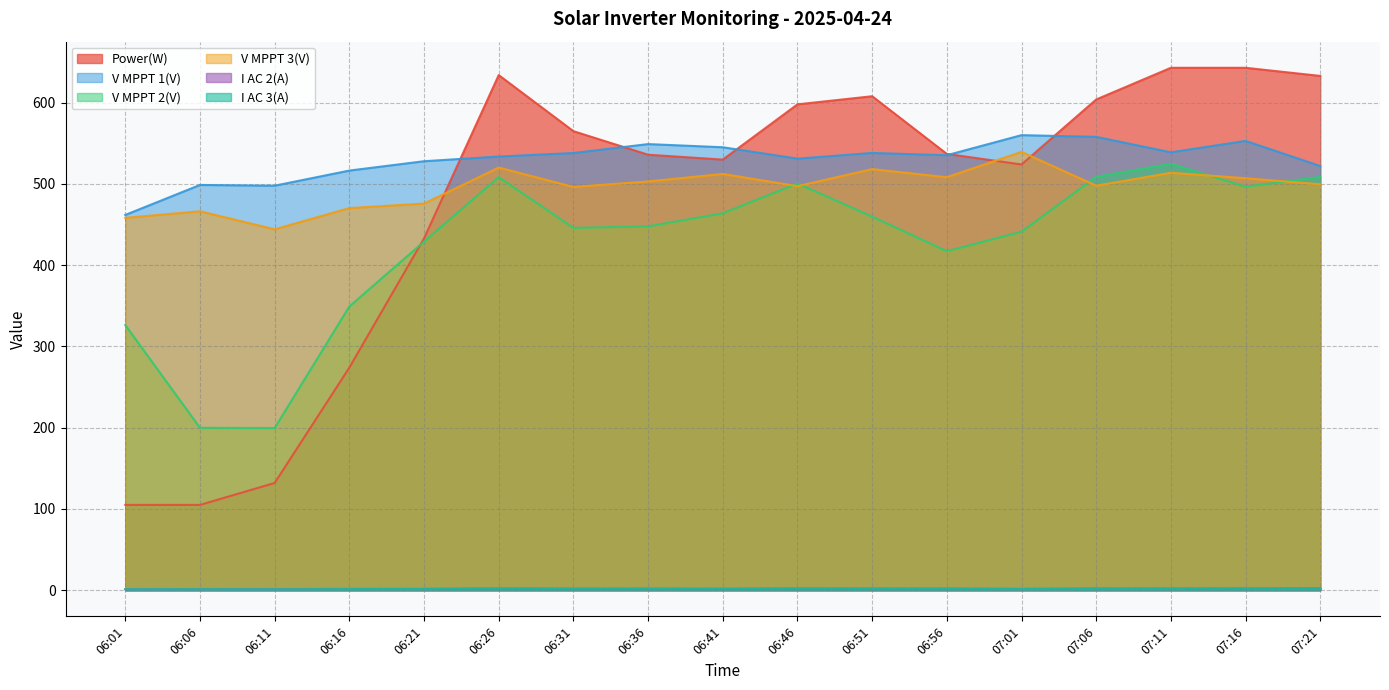

Which series changed the most between 06:26 and 07:06?

Power(W)